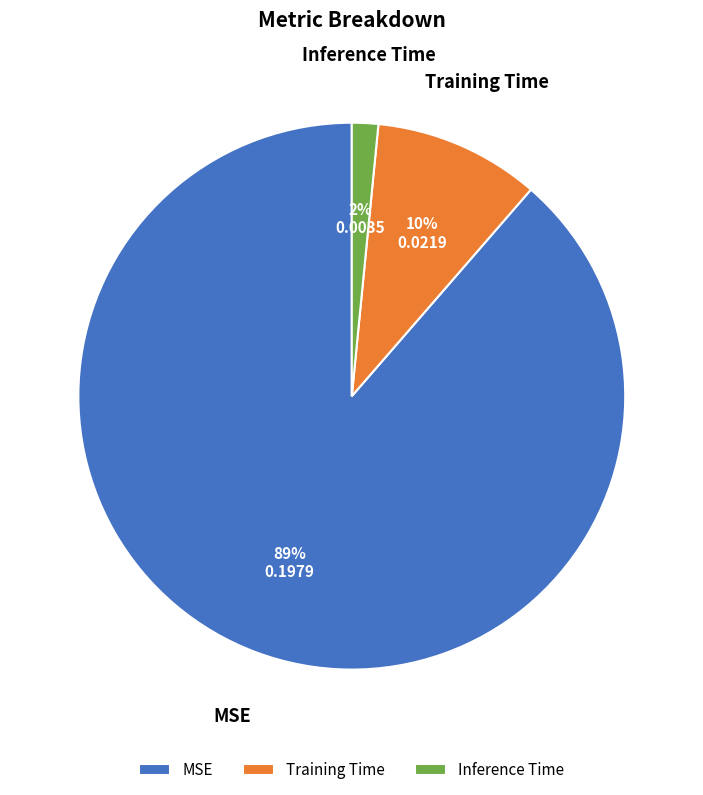

Between Inference Time and MSE, which is larger?

MSE